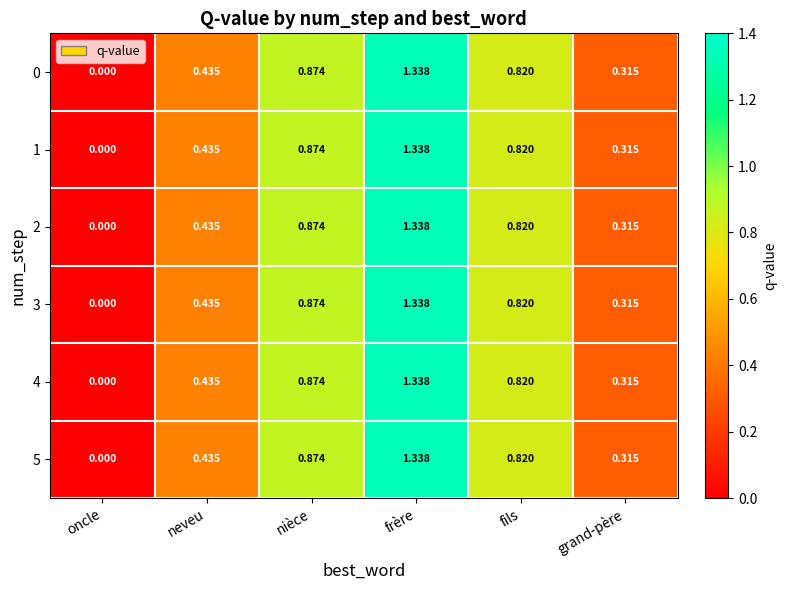

At which category is the sum across all series the highest?

frère